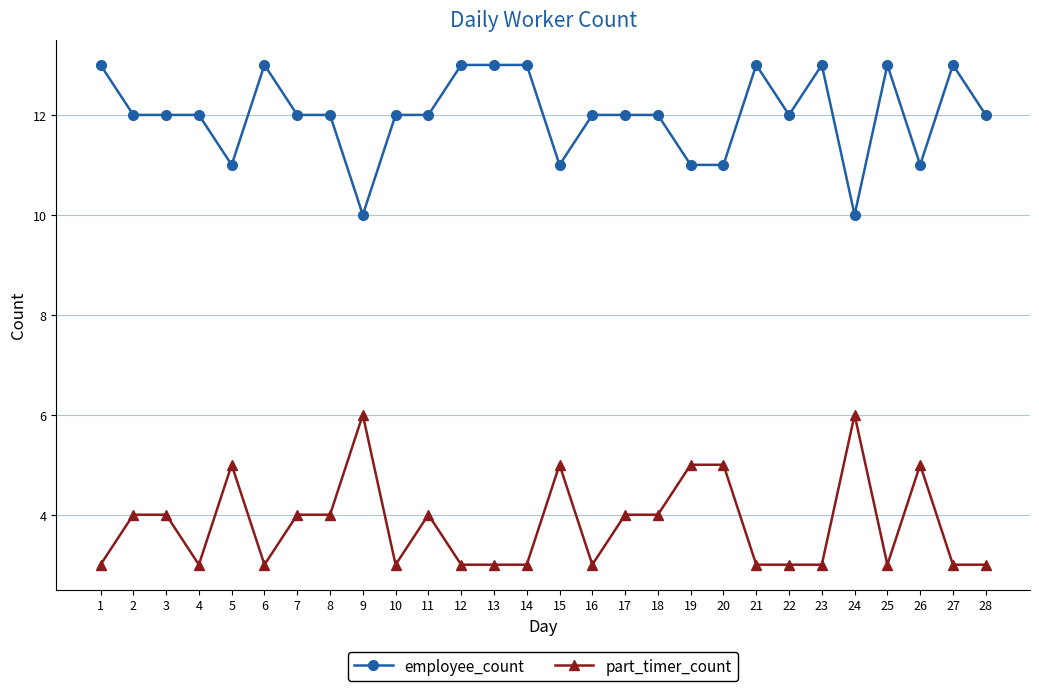

How many data points in part_timer_count are less than 4?

14